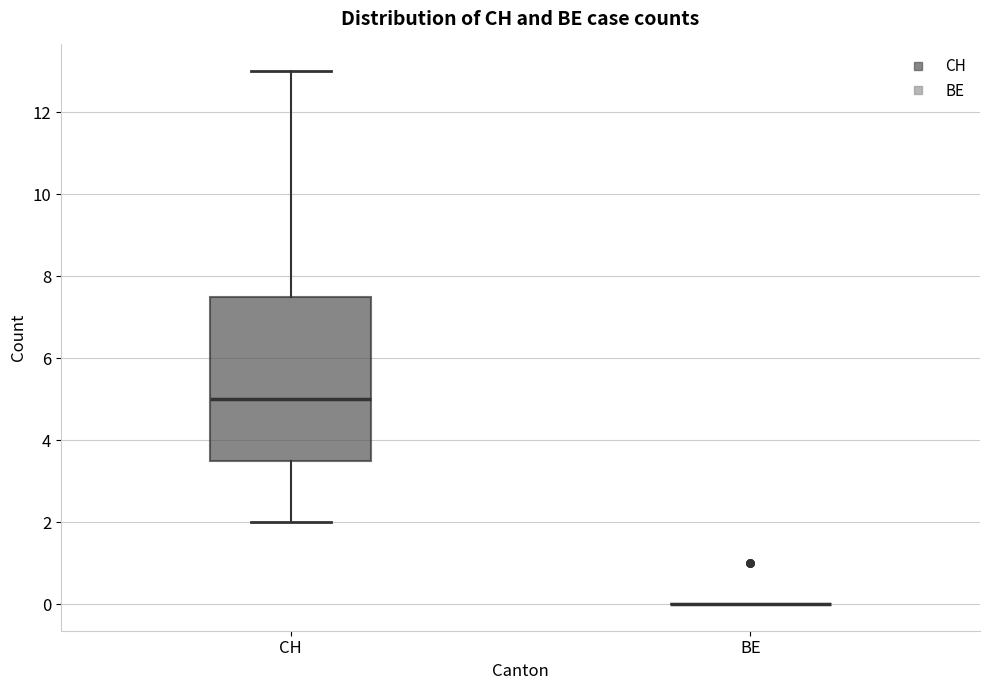

Reading left to right, transcribe this box plot: for each box, give where its median line is, the range the box spans, and where its two whiskers end, as read against the y-axis. The values are not printed on the chart, so give them approximately, as read against the axis.

CH: median 5.0, box 3.6 to 7.6, whiskers 2.0 to 13.0
BE: box collapsed to a line at 0.0, whiskers 0.0 to 0.0